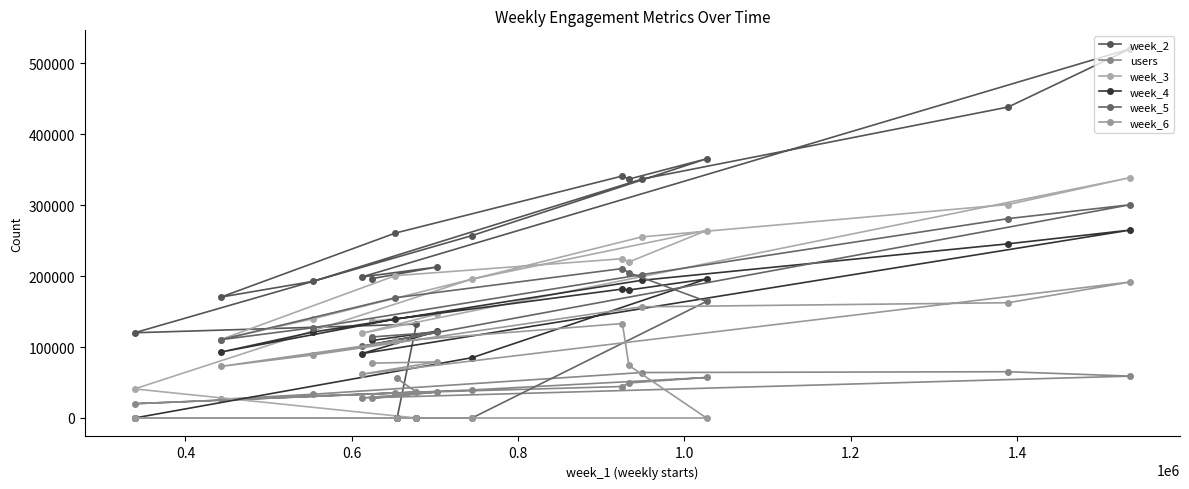

True or false: week_4 and week_6 intersect in this chart.

False